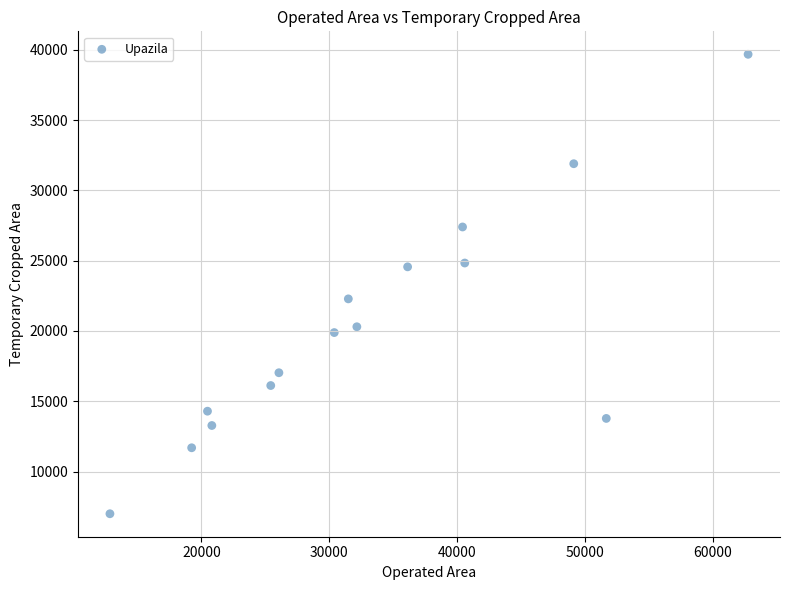

What is the range of Y values (max minus min)?

32679